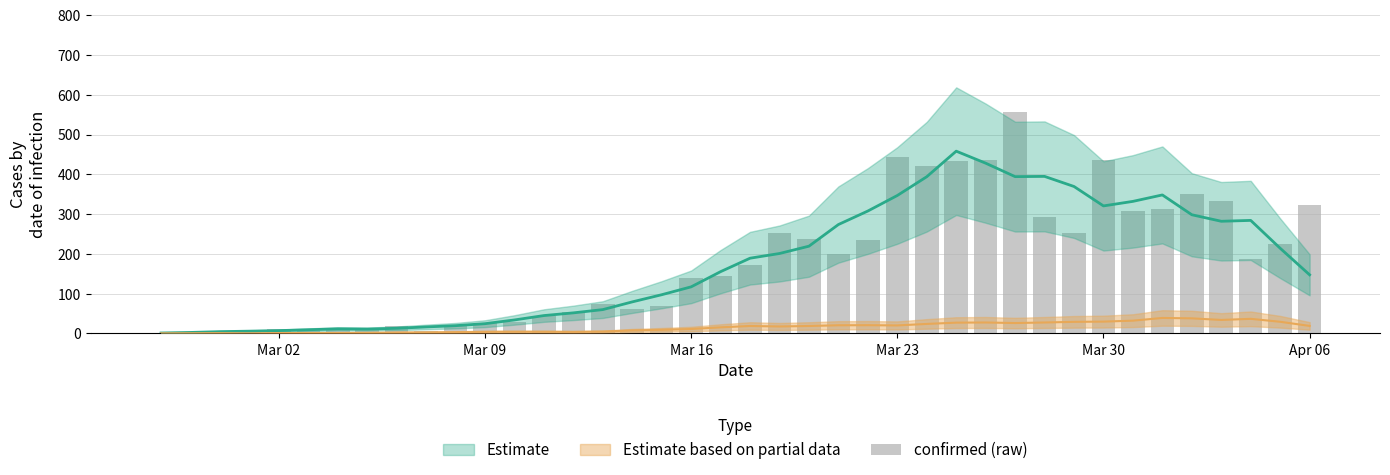

Is it true that the value at 14 is 91?

False